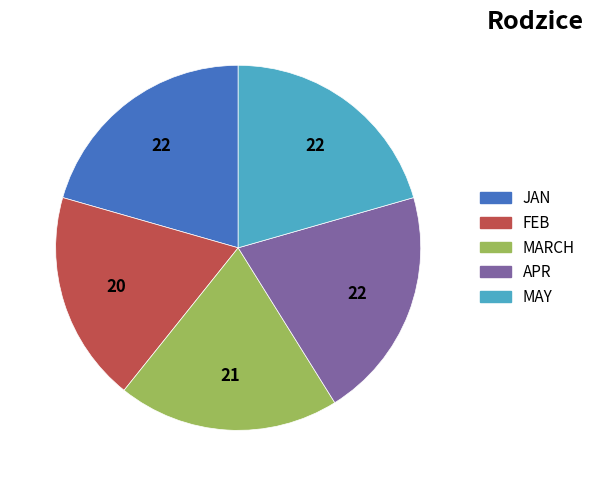

Does any single category account for the majority?

No